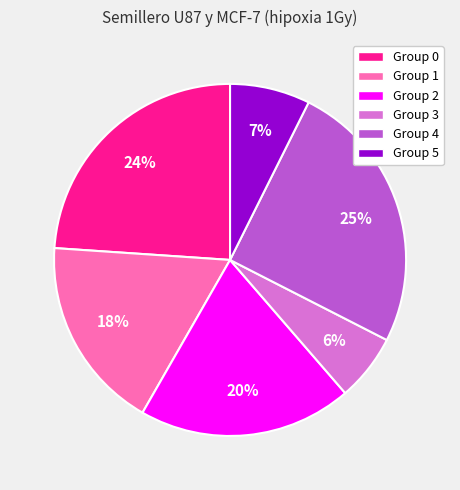

To the nearest percent, what is the average slice percentage?

17%